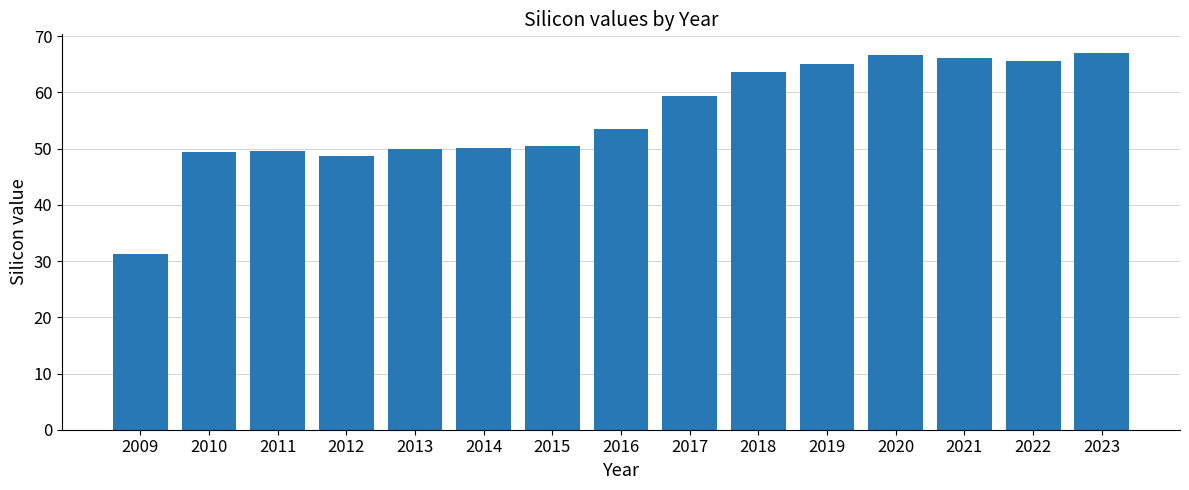

Is it true that the value at 2023 is 109.4?

False